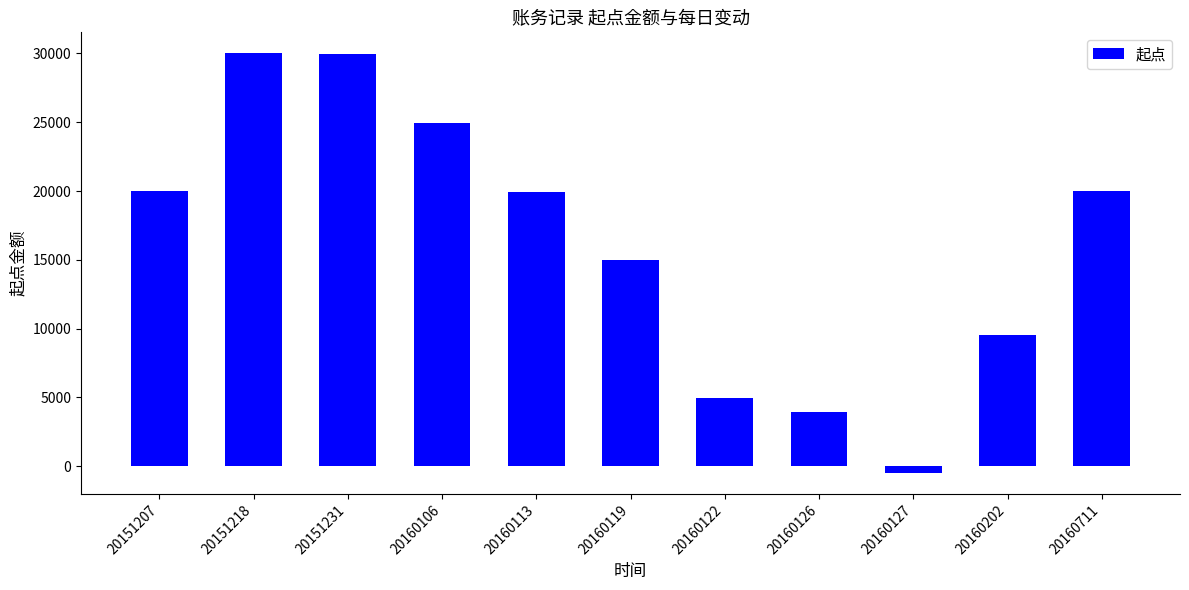

The chart shows a value of 19948.0 at 20160113. True or false?

True